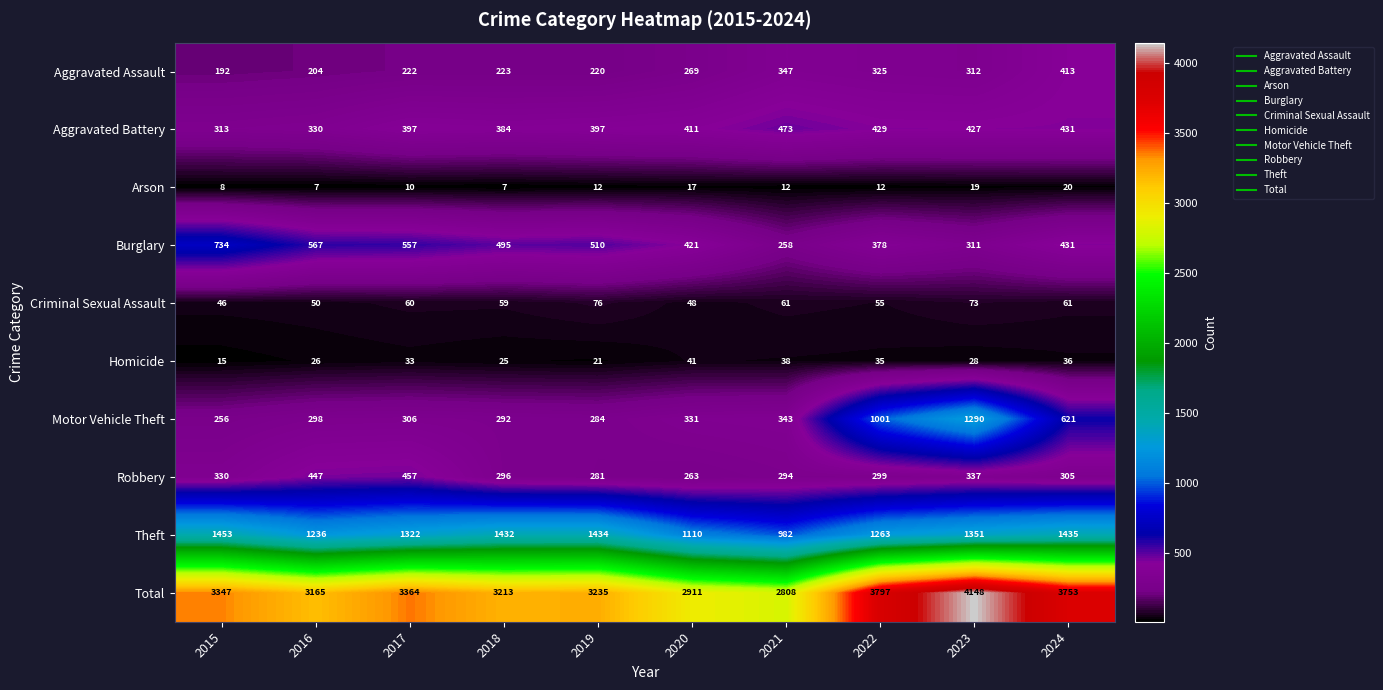

List the series in order of their peak value, lowest first.

Arson, Homicide, Criminal Sexual Assault, Aggravated Assault, Robbery, Aggravated Battery, Burglary, Motor Vehicle Theft, Theft, Total